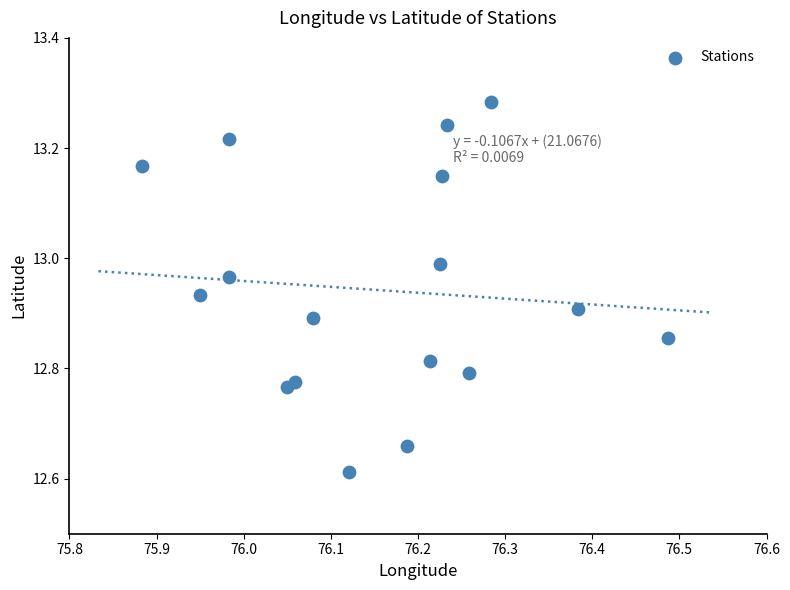

What is the range of Y values (max minus min)?

0.7